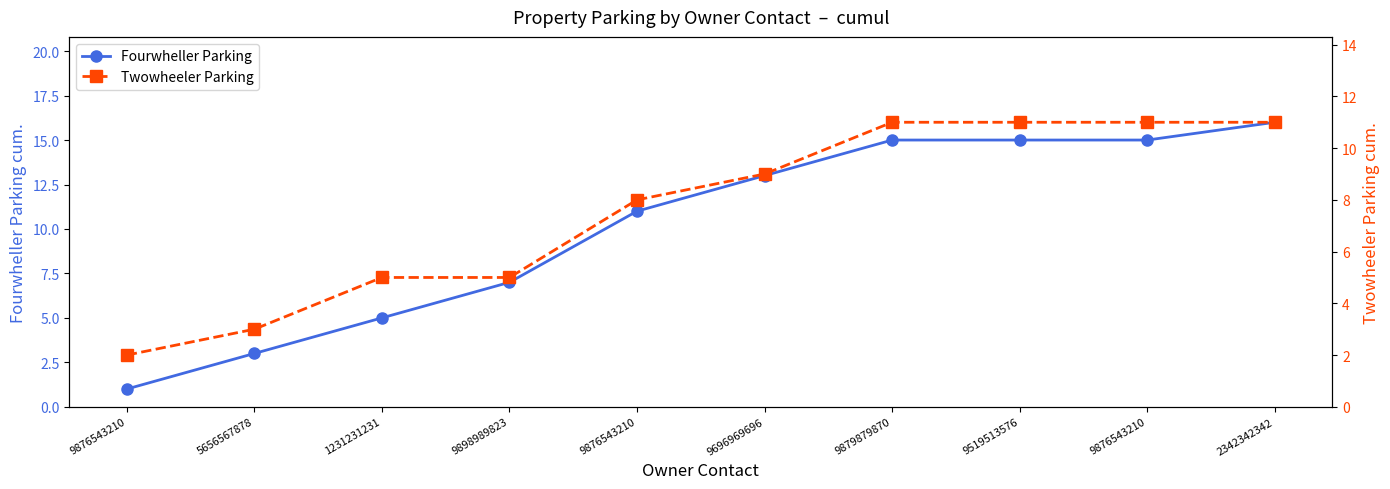

How many lines are shown in the chart?

2